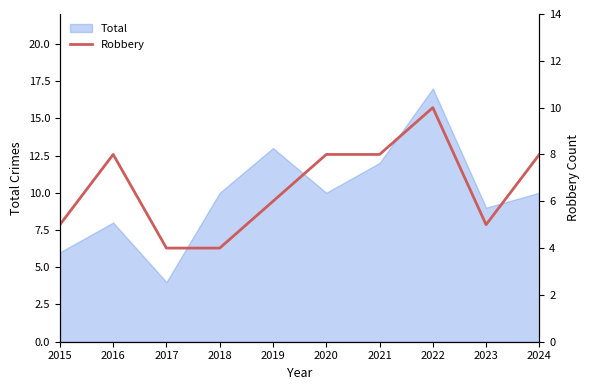

The chart shows a value of 2 at 2024. True or false?

False